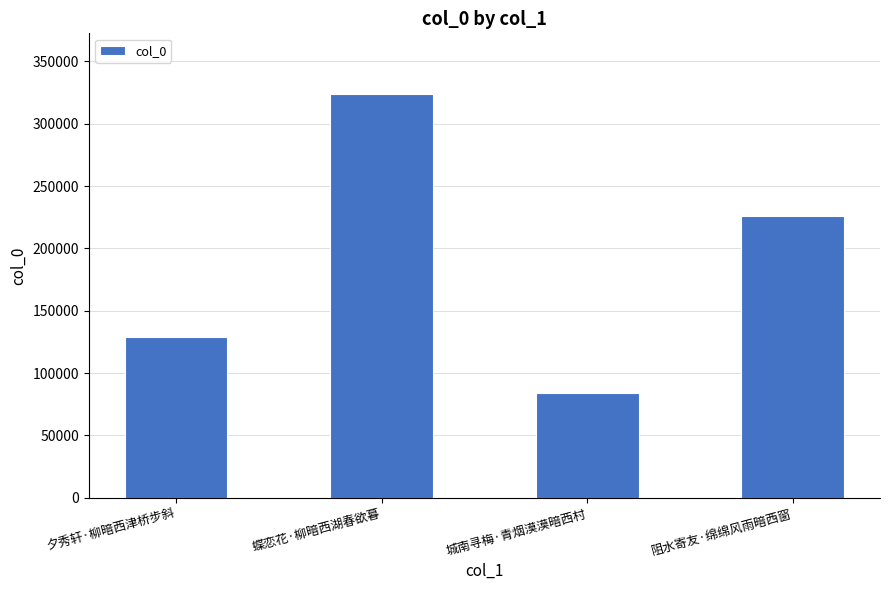

What is the label of the 4th bar from the left?

阻水寄友·绵绵风雨暗西窗